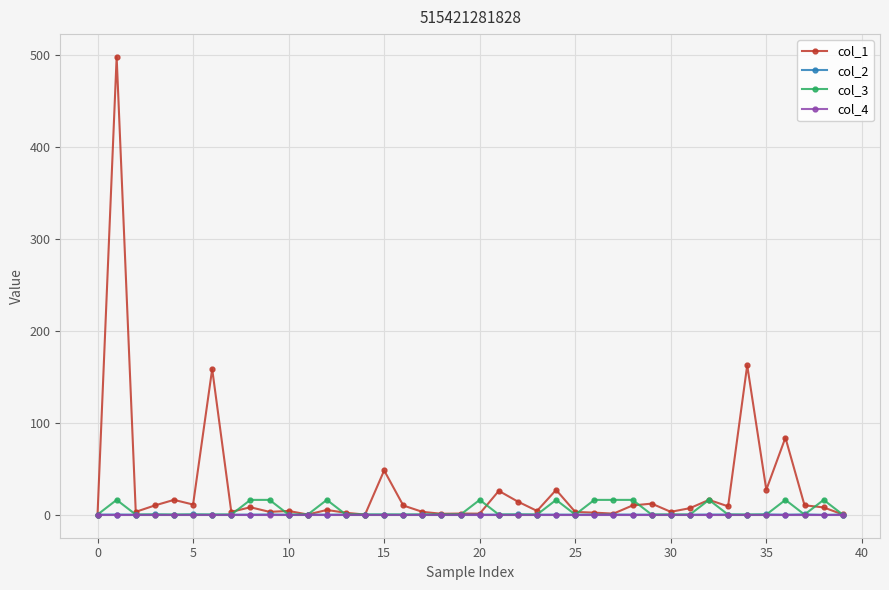

True or false: col_3 has more than 0 points higher than both neighbors.

True